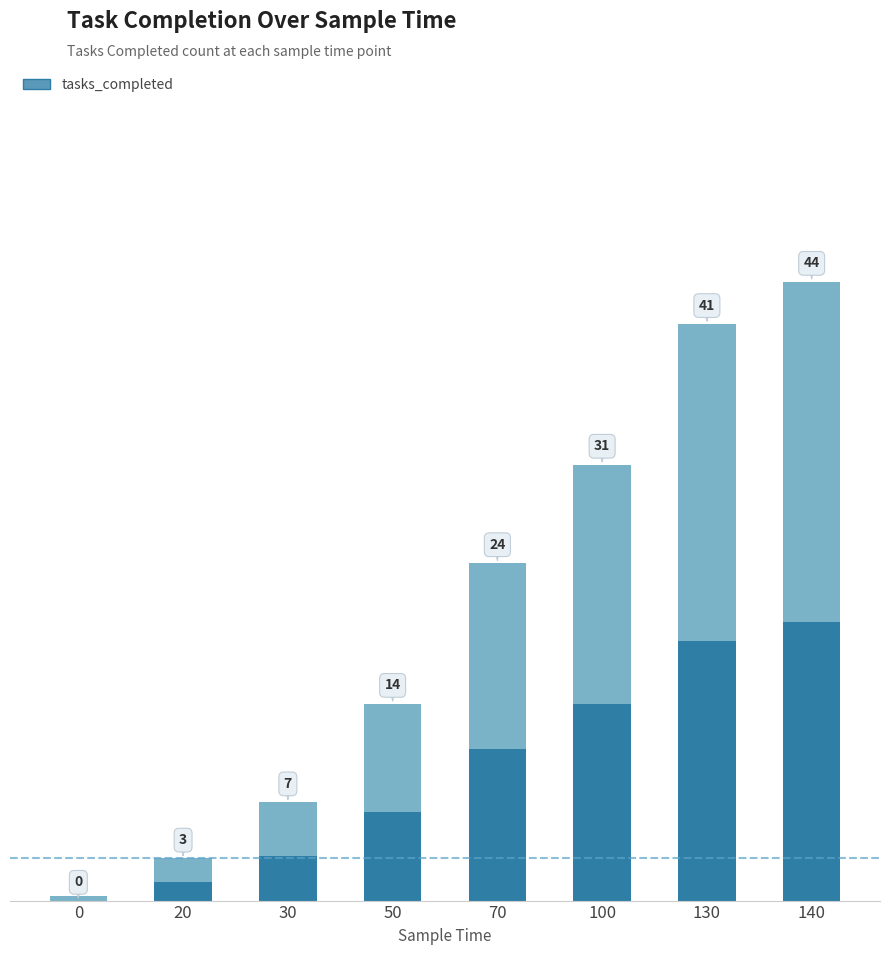

At which category does the chart reach its peak across all series?

140